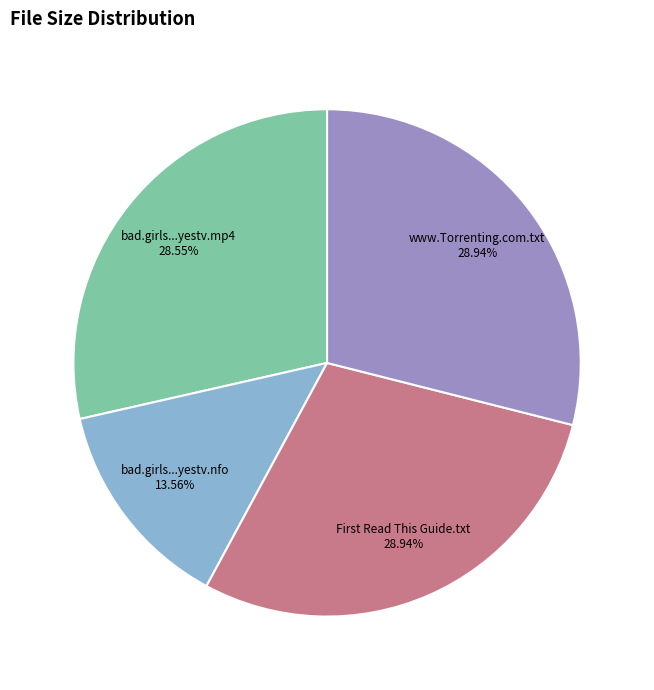

Combined, do www.Torrenting.com.txt and bad.girls...yestv.mp4 account for over 50%?

Yes